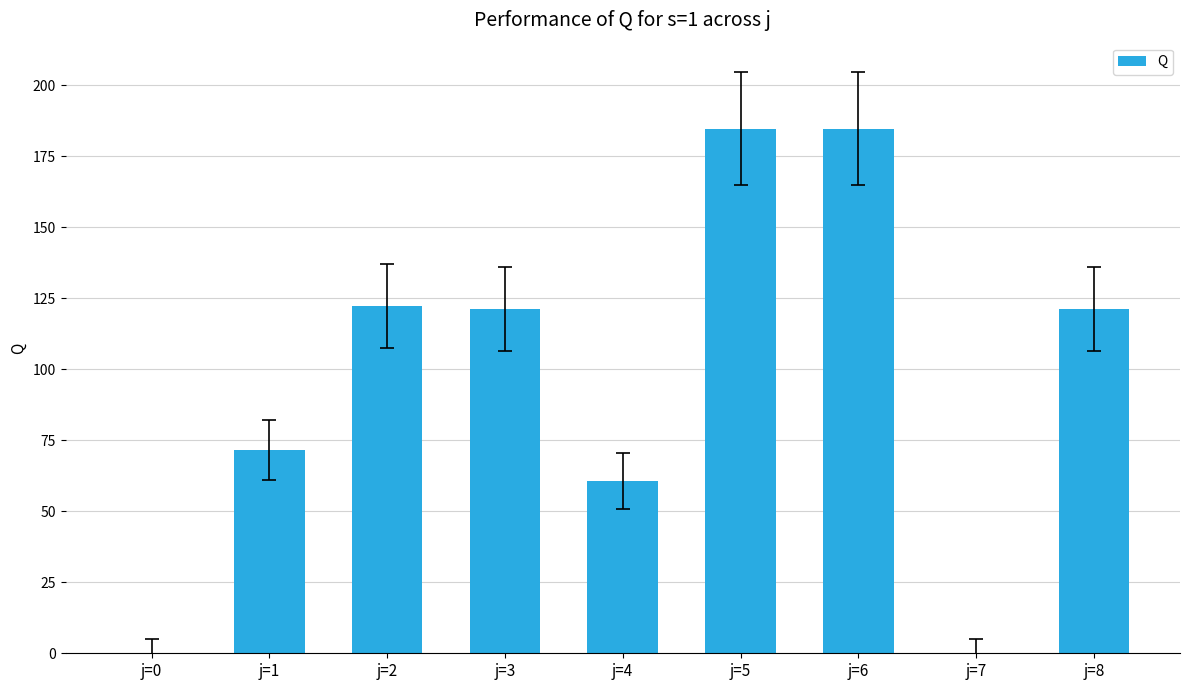

Count the number of data series in this chart.

1